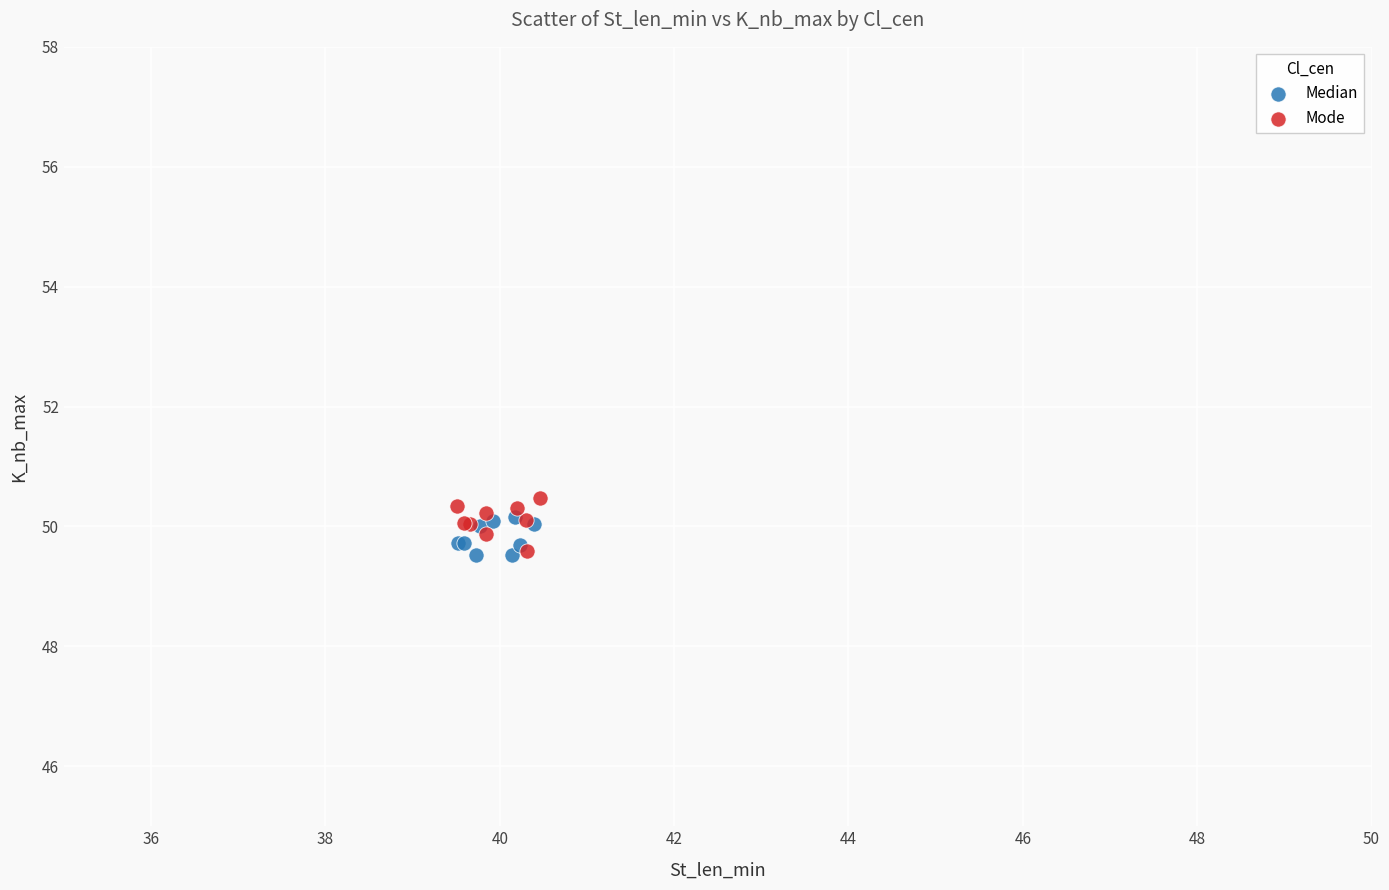

What are all the series names shown in the legend?

Median, Mode